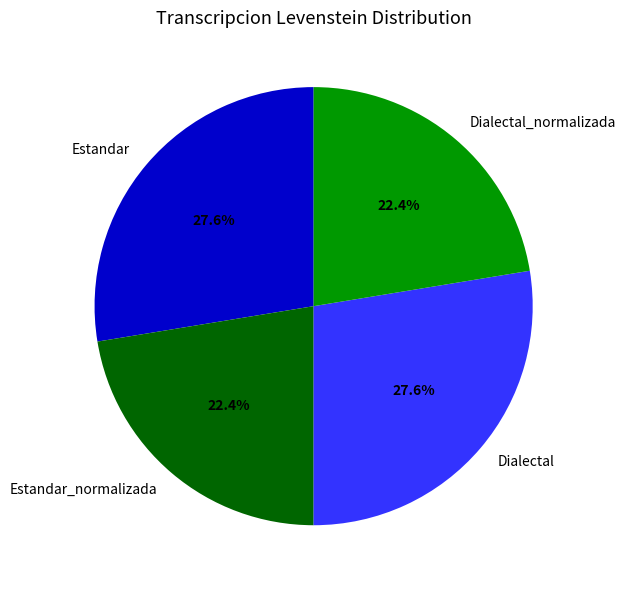

The Dialectal_normalizada slice represents 22% of the pie. True or false?

True